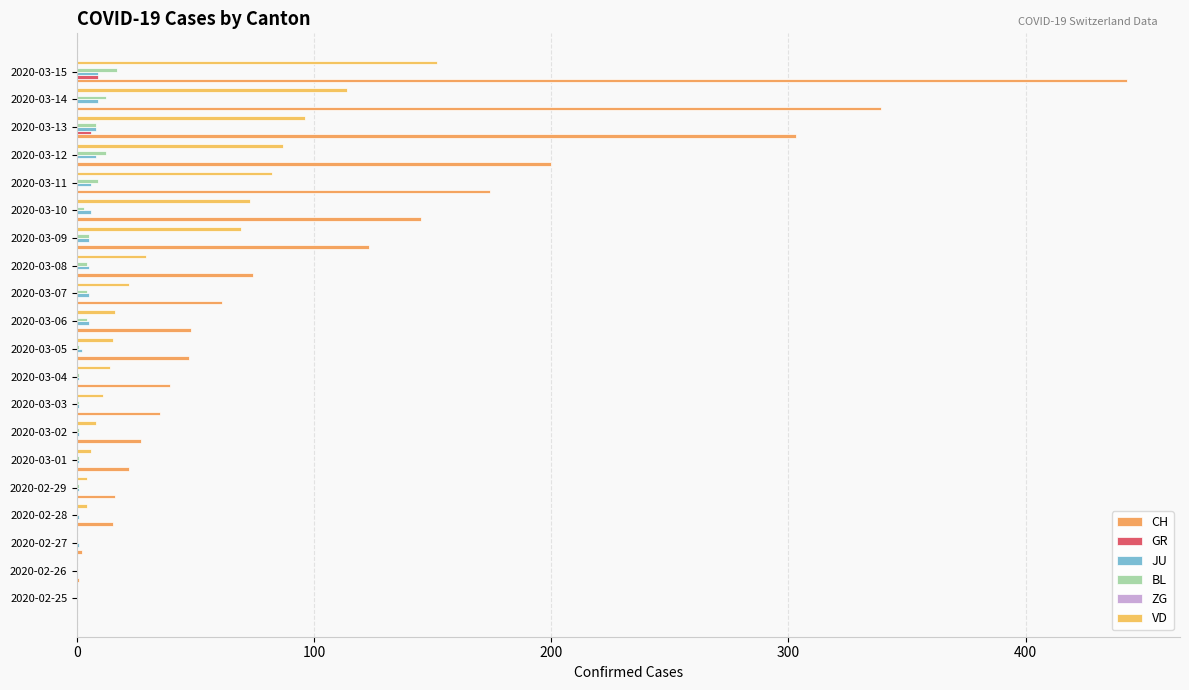

How many series are shown in this chart?

5